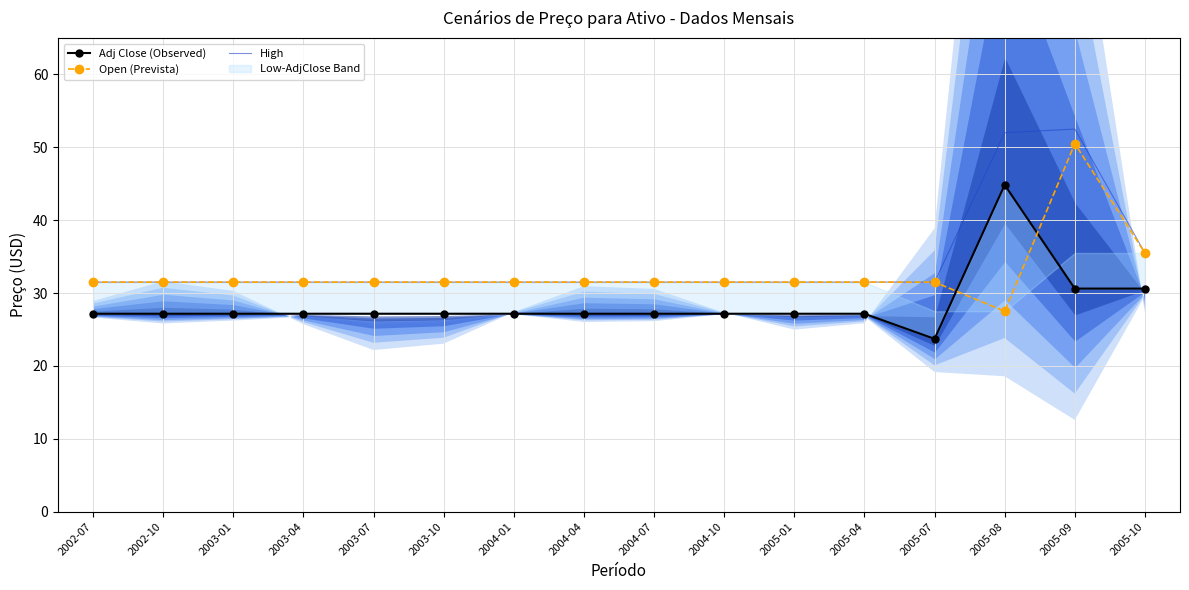

What is the difference between the second highest and minimum values in the Open (Prevista) series?

8.0